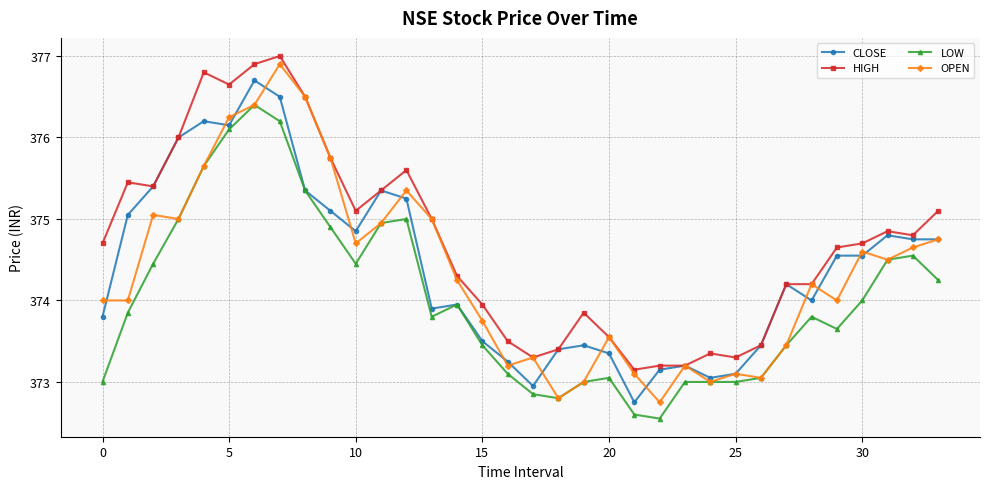

What is the greatest value displayed?

377.0